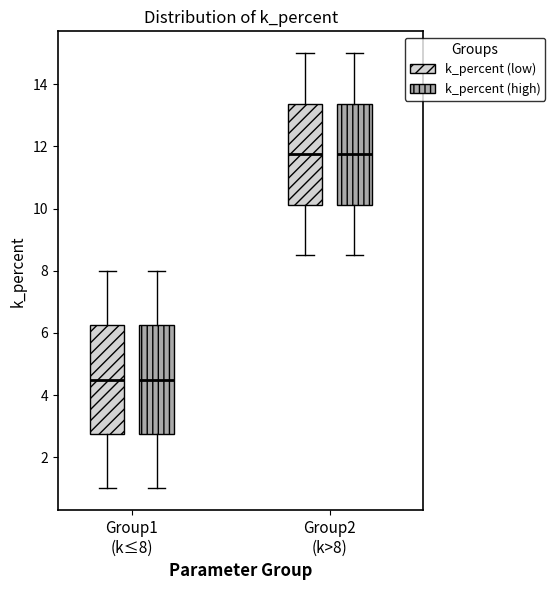

Where does the upper whisker of the box for Group1 (k≤8) (k_percent (high)) end on the y-axis? The values are not printed on the chart, so give them approximately, as read against the axis.

8.0